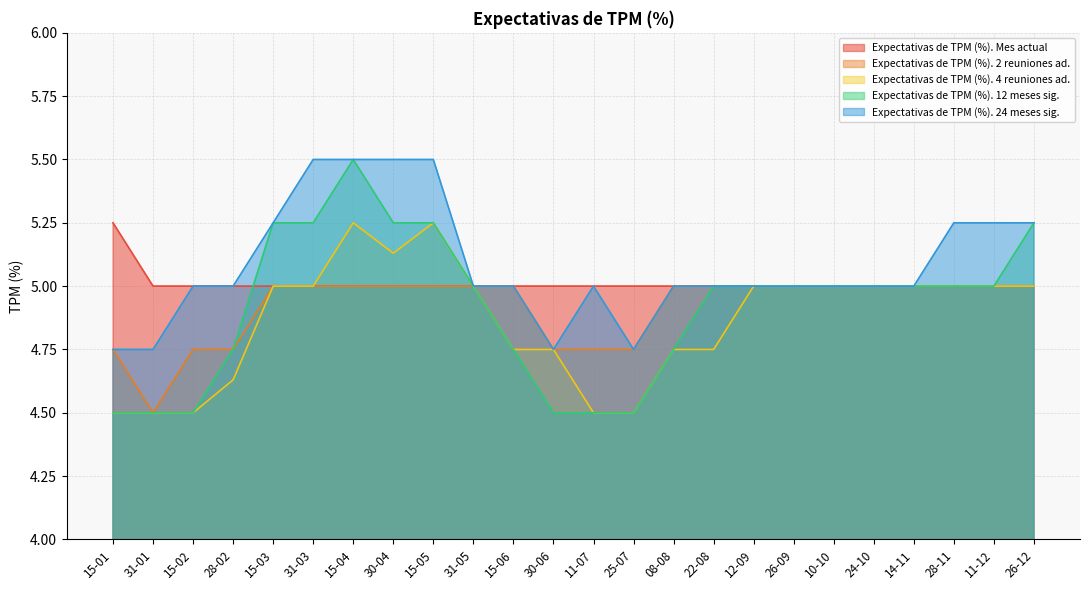

What position from the right is 11-07?

12